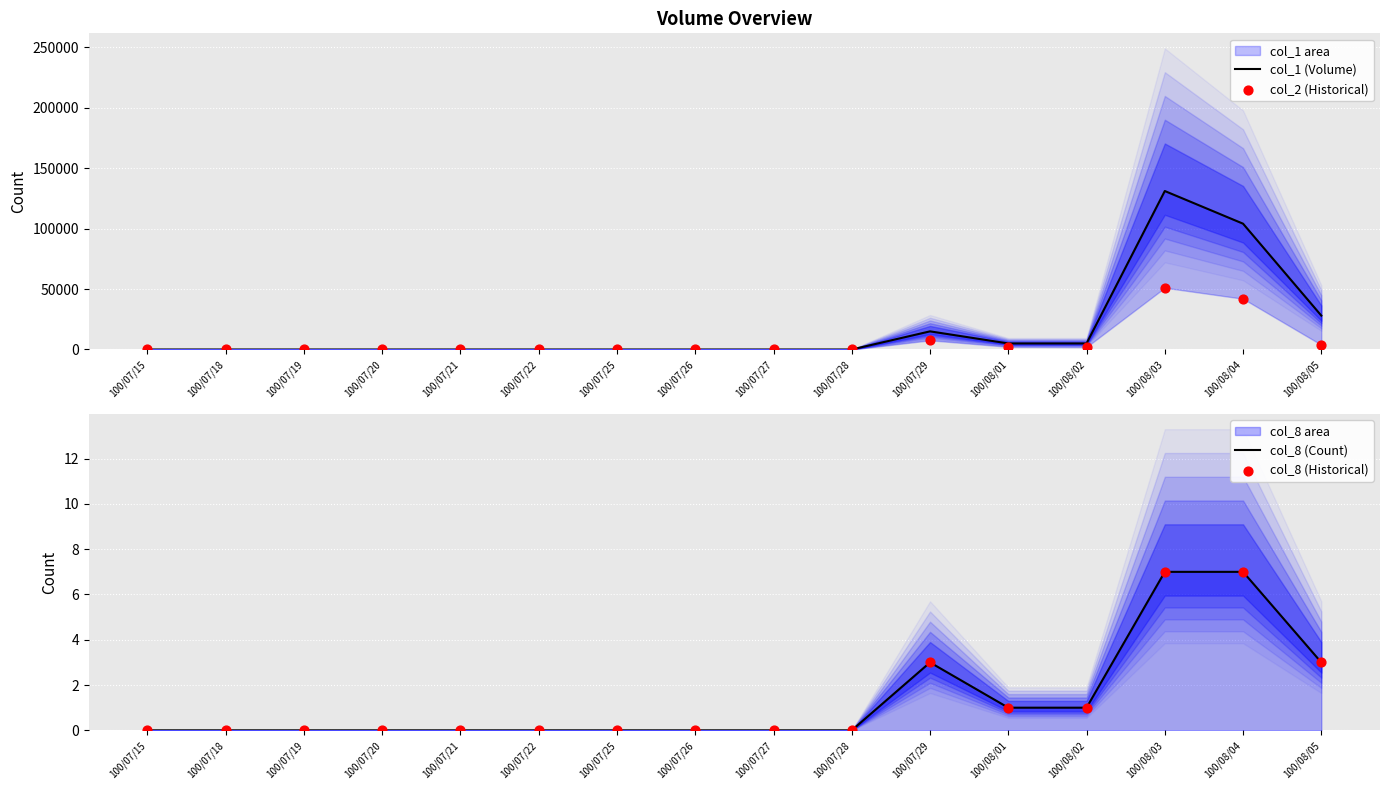

Which series has the largest total across all categories?

col_1 (Volume)